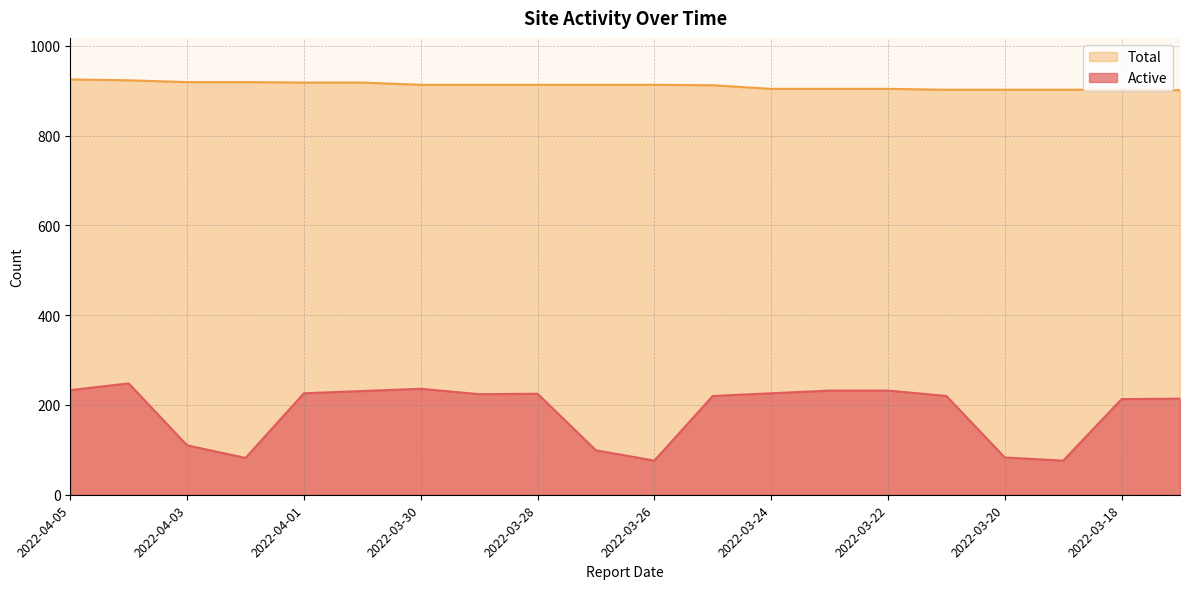

At which category does the chart reach its minimum across all series?

2022-03-26